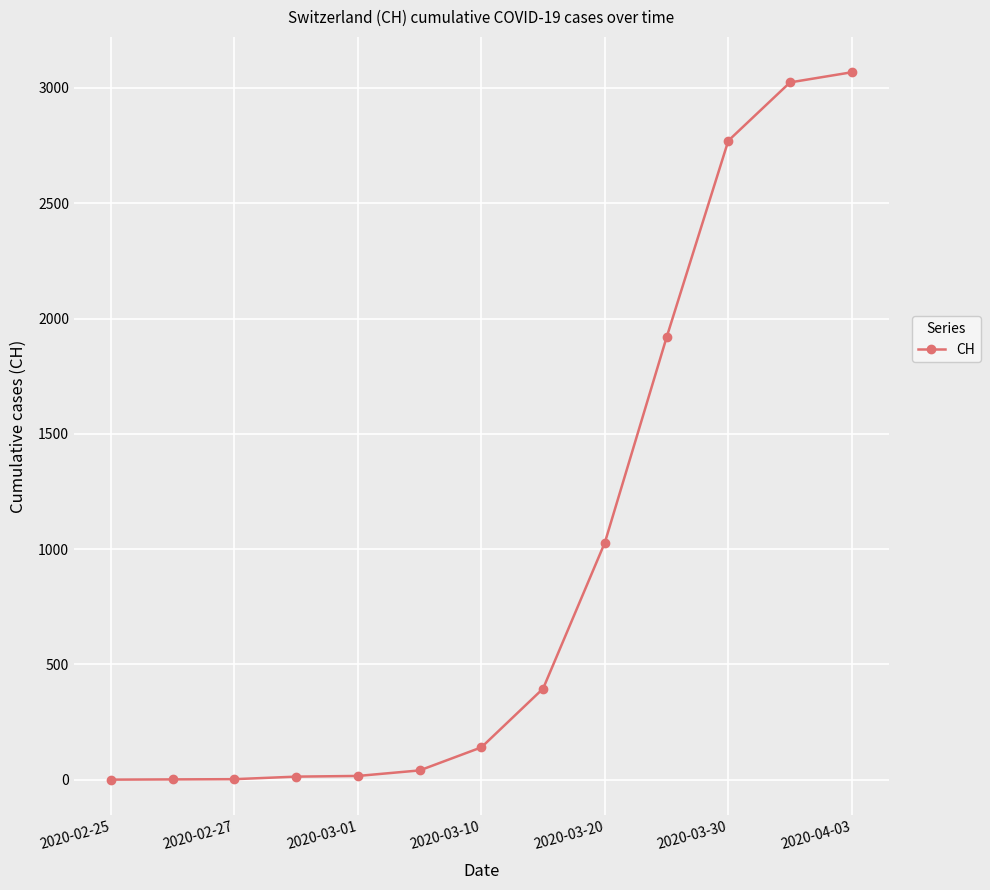

What is the difference between the maximum and minimum values?

3068